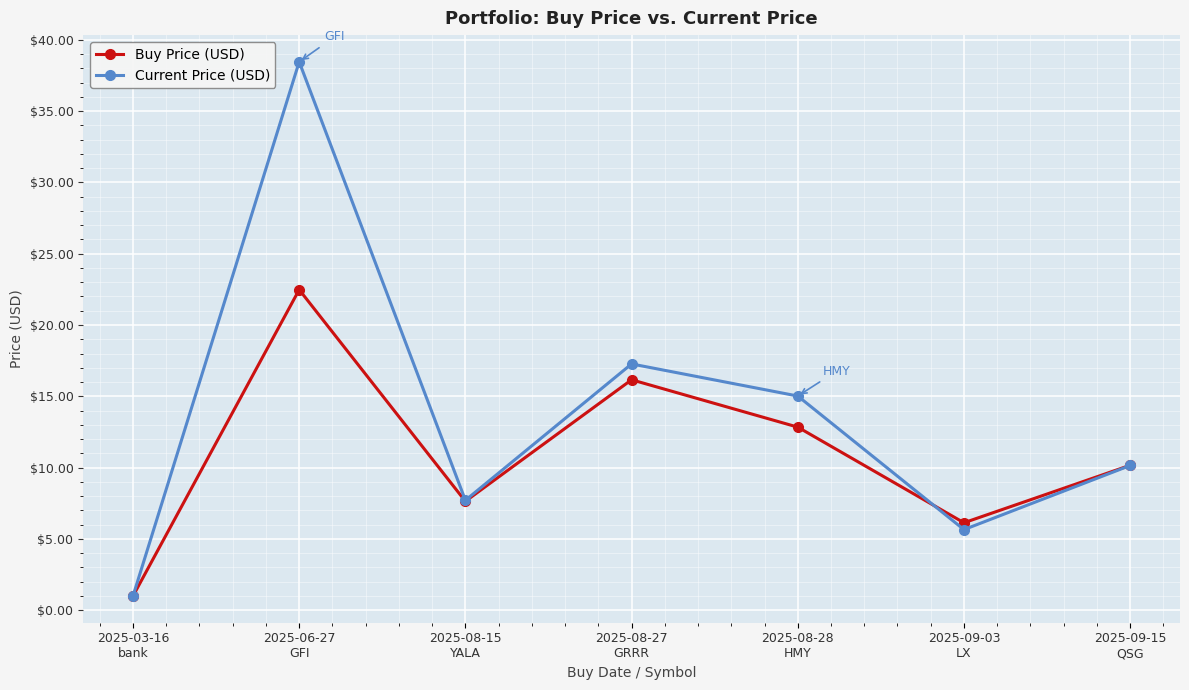

Which series has the widest spread of values?

Current Price (USD)